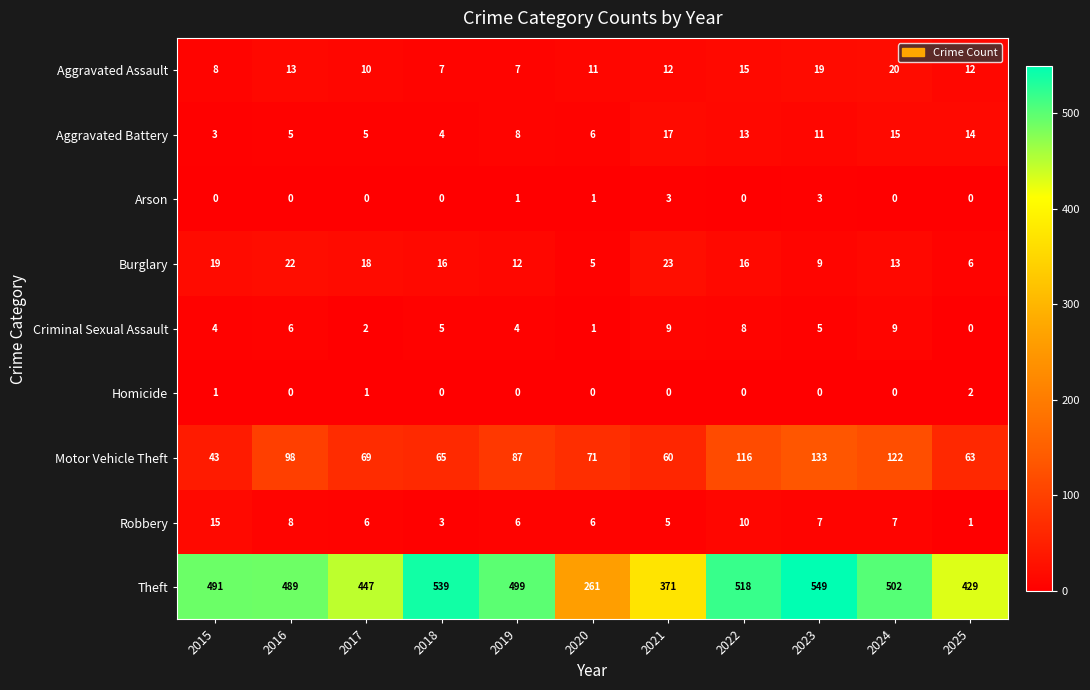

What is the maximum value for Criminal Sexual Assault?

9